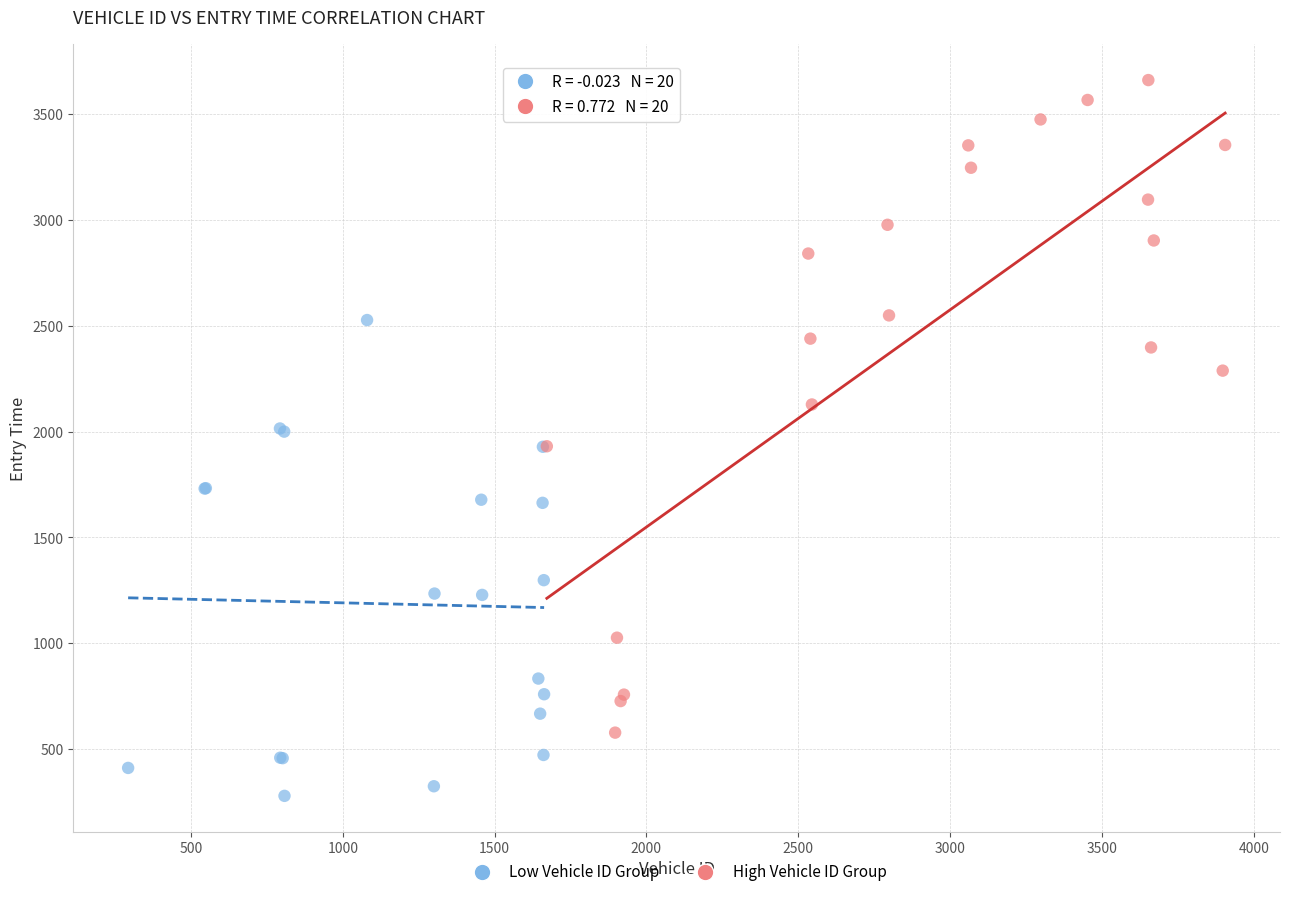

Which series contains the highest Y value?

High Vehicle ID Group